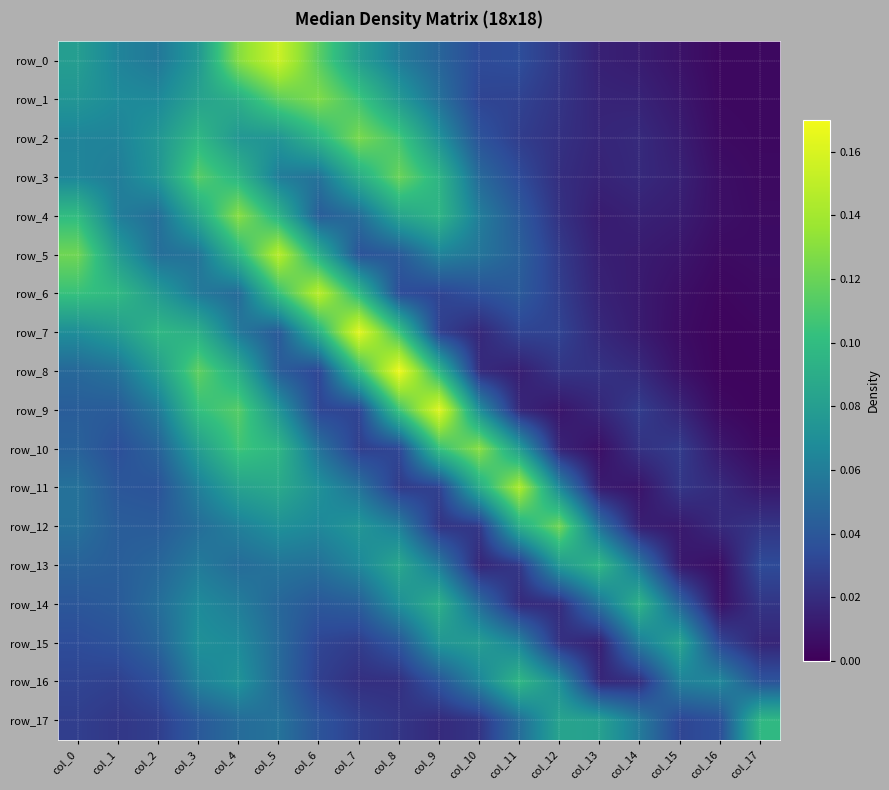

At which label is row_12 closest to 0?

col_15